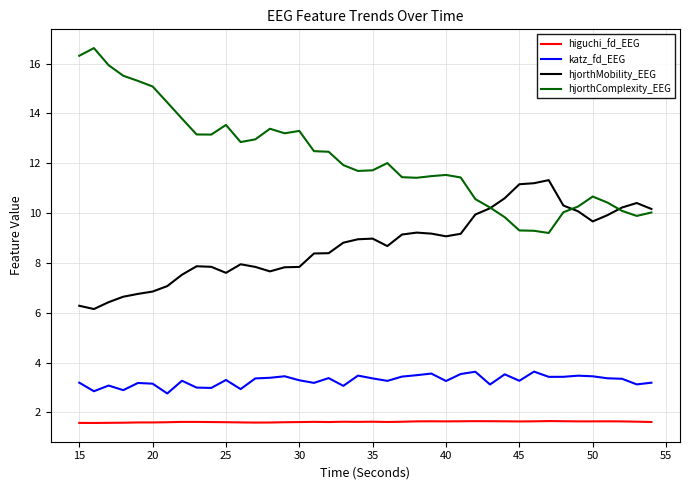

What is the average value of the hjorthMobility_EEG series?

8.7